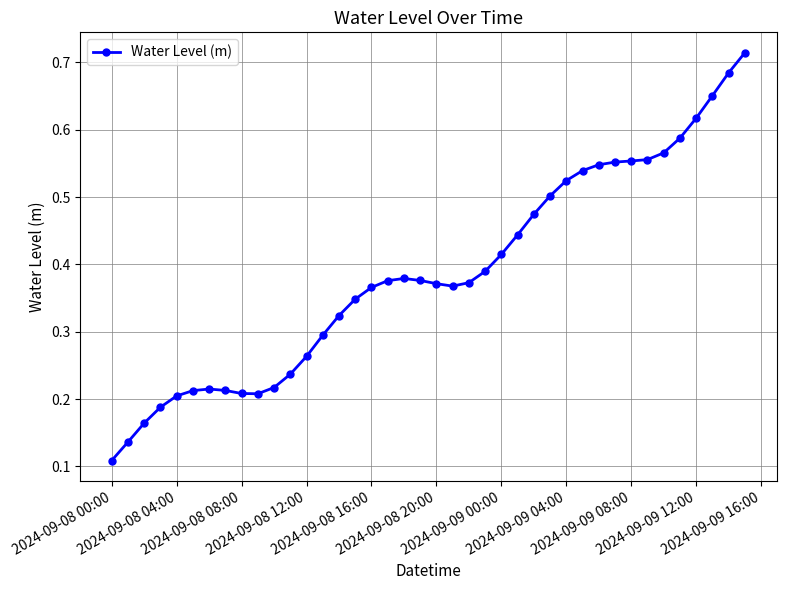

What is the sum of all values?

15.5